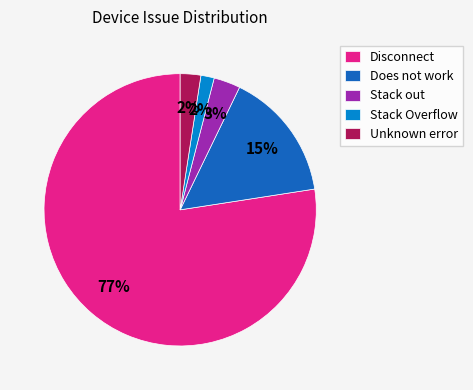

Which slice is the largest?

Disconnect